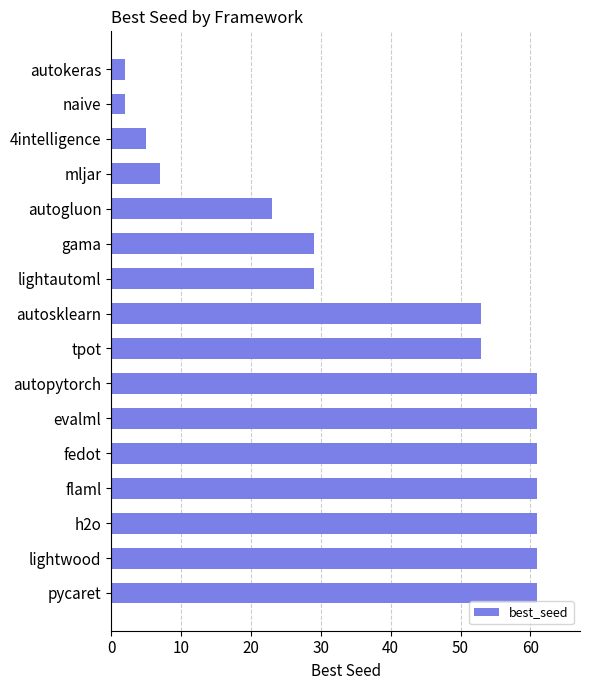

How many distinct data groups are displayed?

1